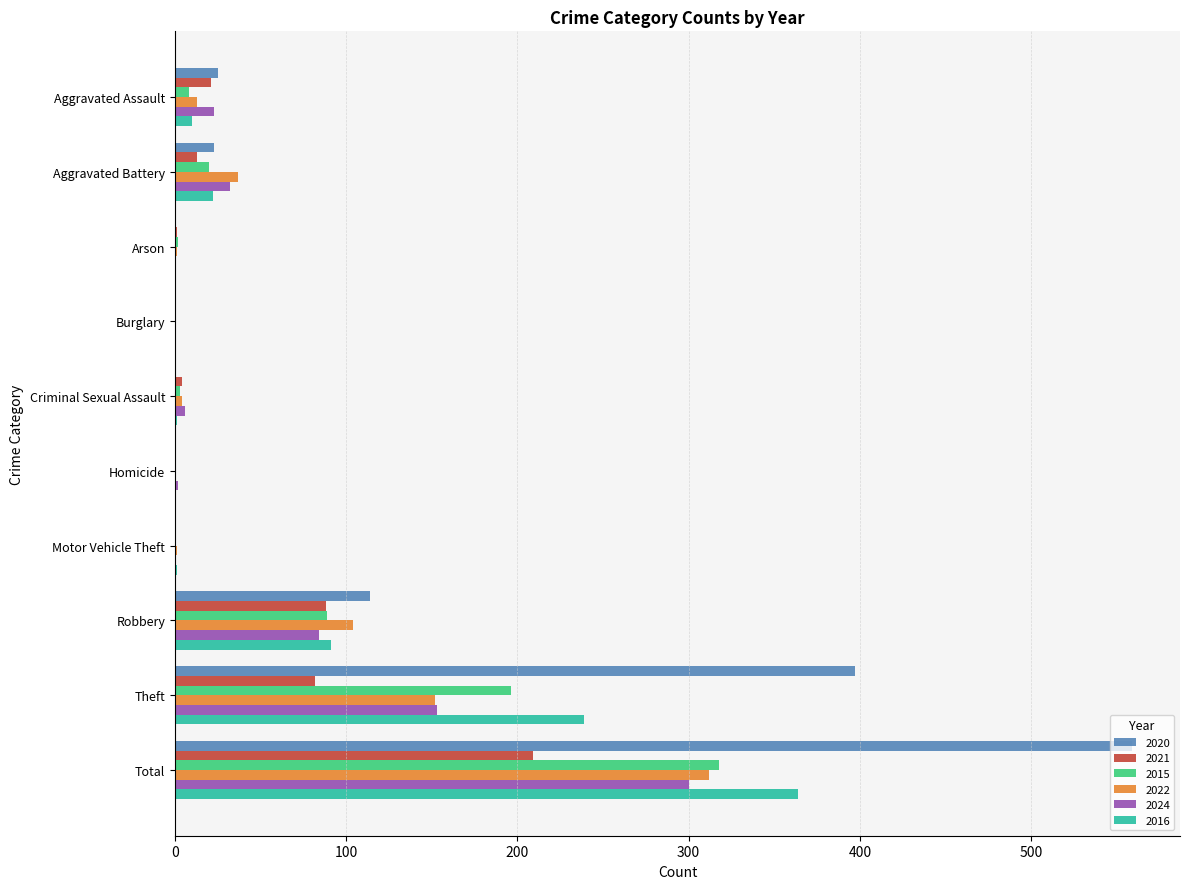

Count the number of categories in the chart.

10